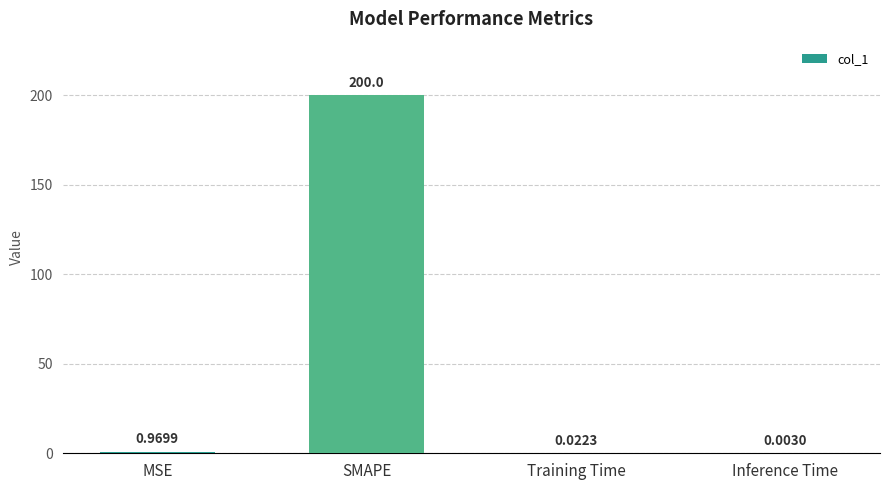

At which label is the value closest to 100?

MSE